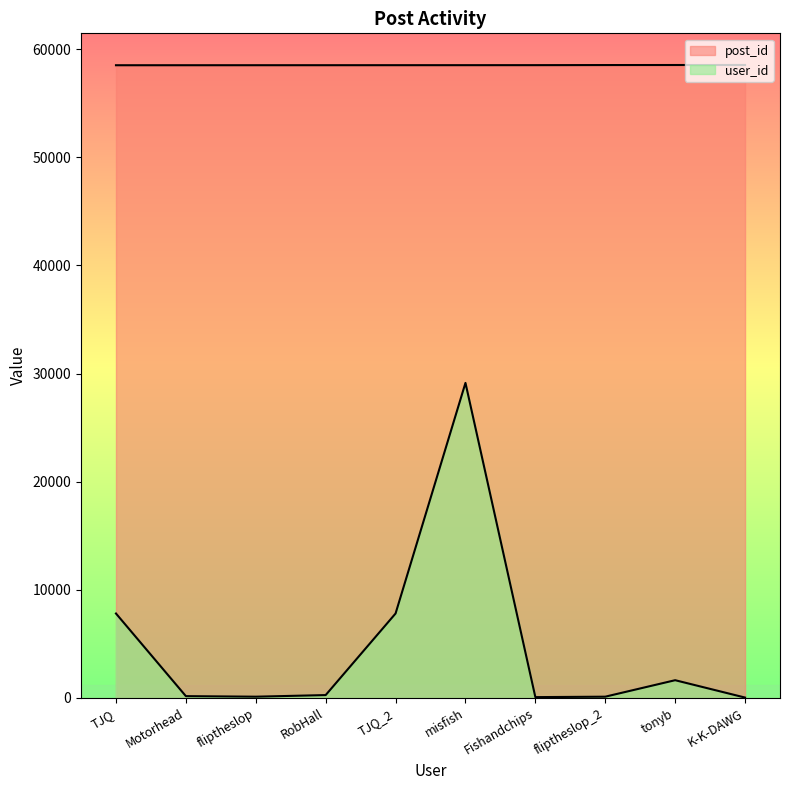

What is the sum of the user_id values at TJQ_2 and Motorhead?

7969